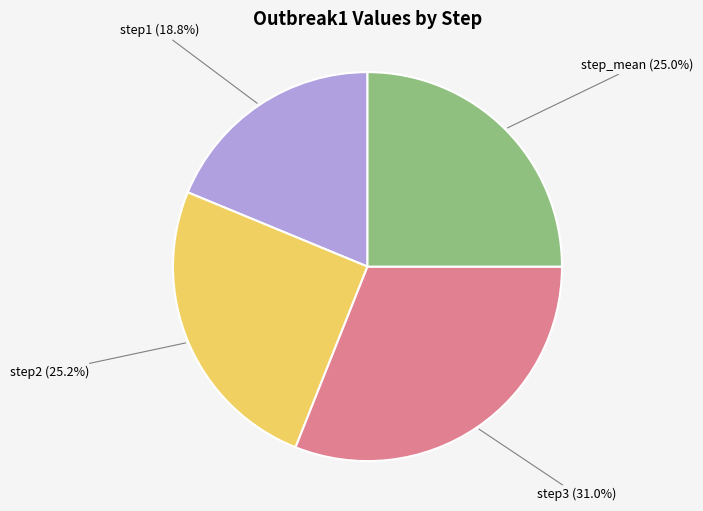

How many segments does this pie chart have?

4